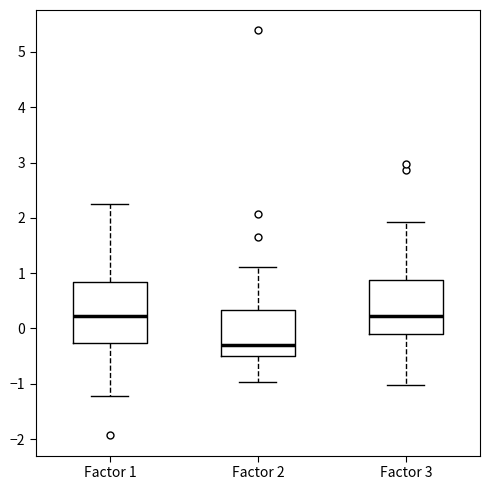

Reading left to right, read every box against the y-axis: the position of its median line, the range the box covers, and the ends of its whiskers. The values are not printed on the chart, so give them approximately, as read against the axis.

Factor 1: median 0.2, box -0.3 to 0.8, whiskers -1.2 to 2.3
Factor 2: median -0.3, box -0.5 to 0.3, whiskers -1.0 to 1.1
Factor 3: median 0.2, box -0.1 to 0.9, whiskers -1.0 to 1.9